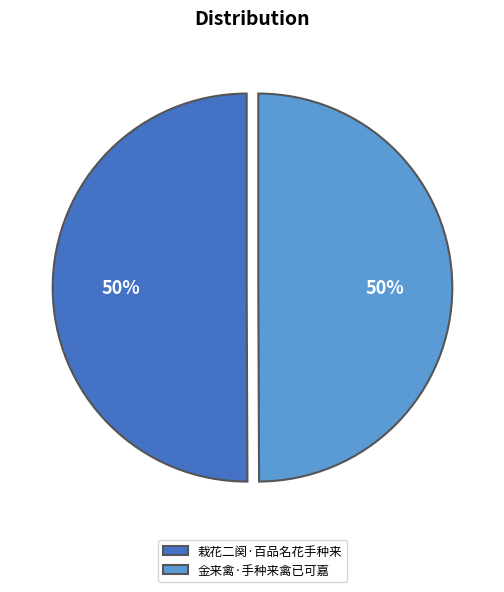

How many slices are in this pie chart?

2